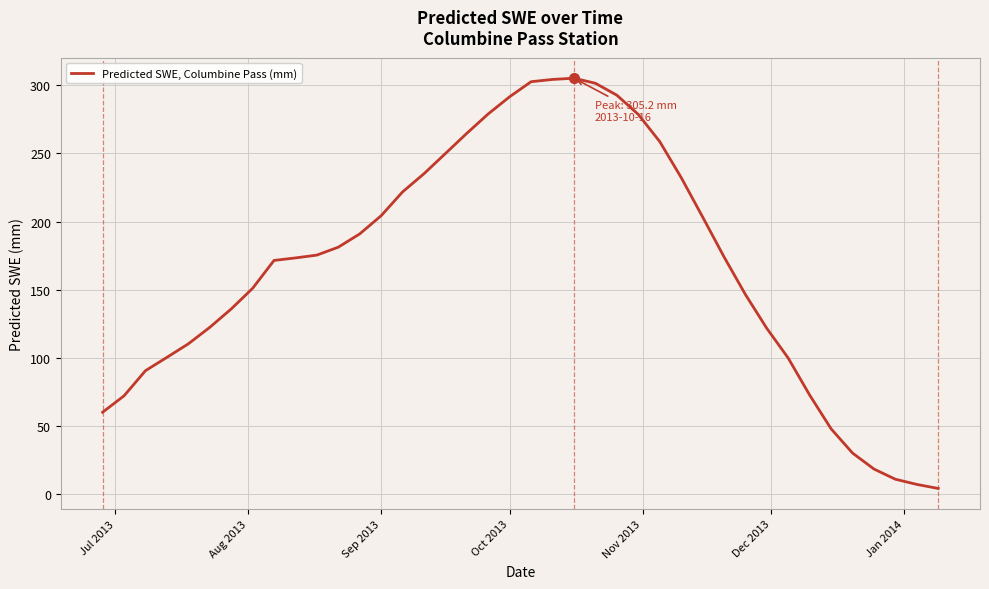

What is the difference between the maximum and minimum values?

301.0